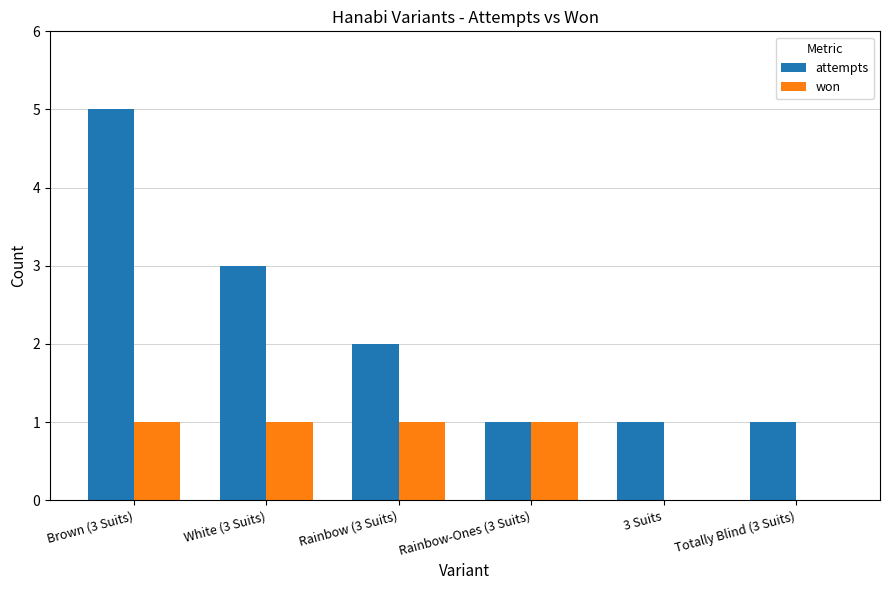

Which category has the highest value across all series?

Brown (3 Suits)